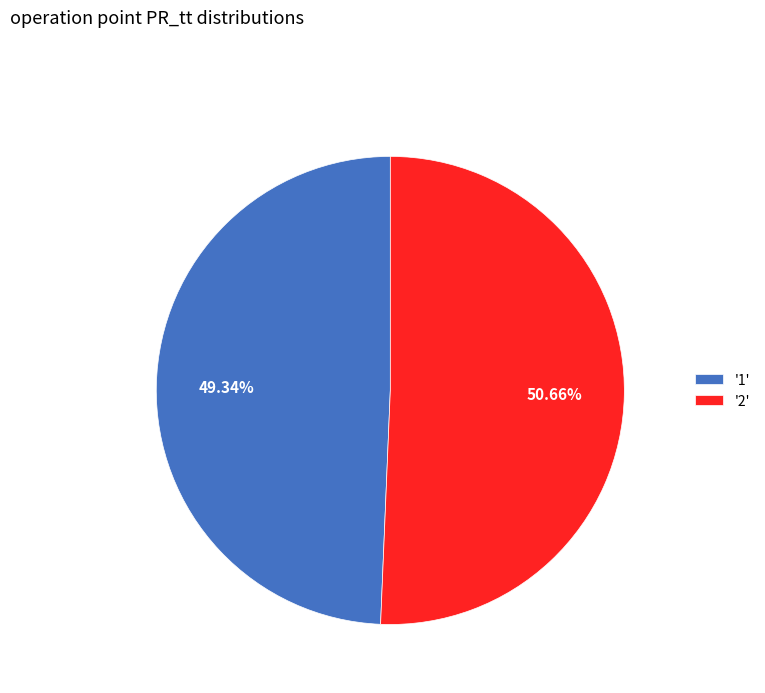

Rank the categories by value from highest to lowest.

'2', '1'